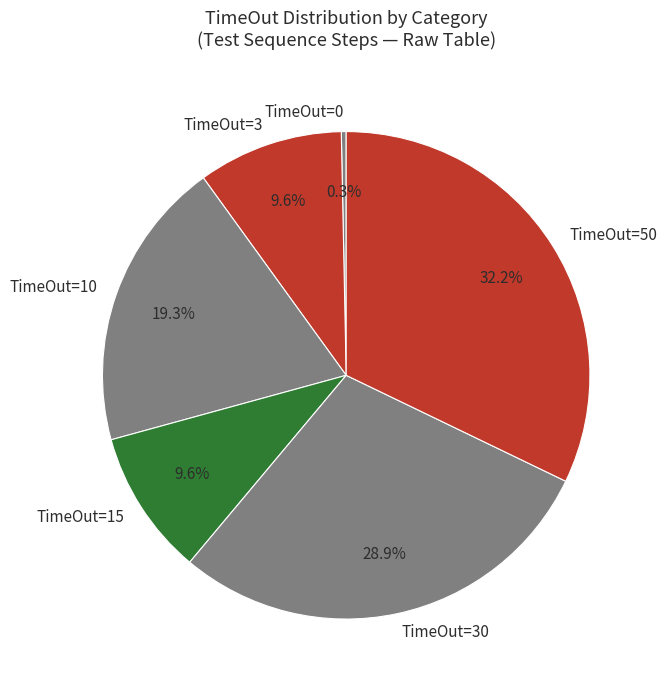

How many slices are in this pie chart?

6